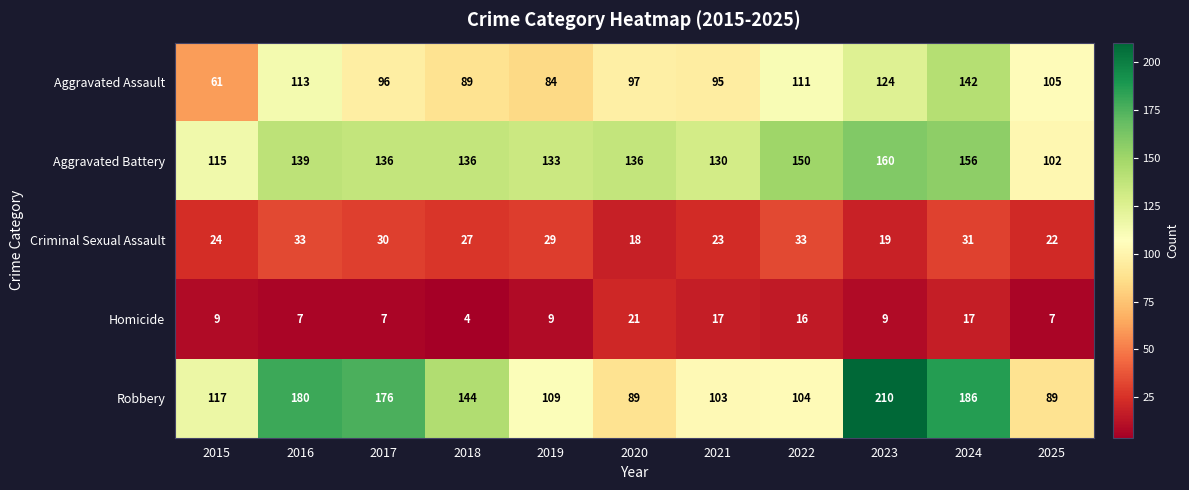

True or false: Homicide has a value of 2 at 2017.

False